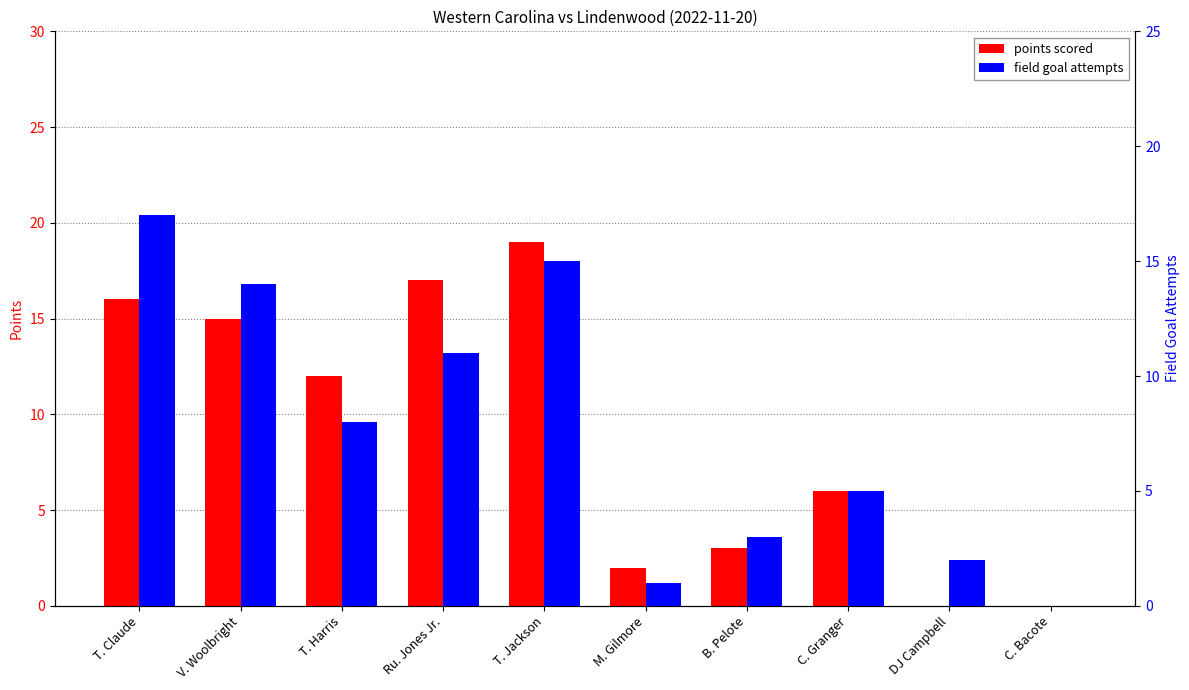

What is the difference between the maximum and second lowest values in the FGA series?

16